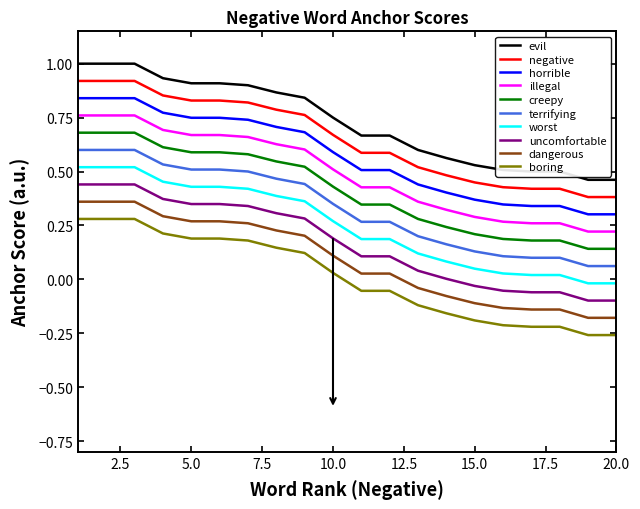

Which series has the largest total across all categories?

evil